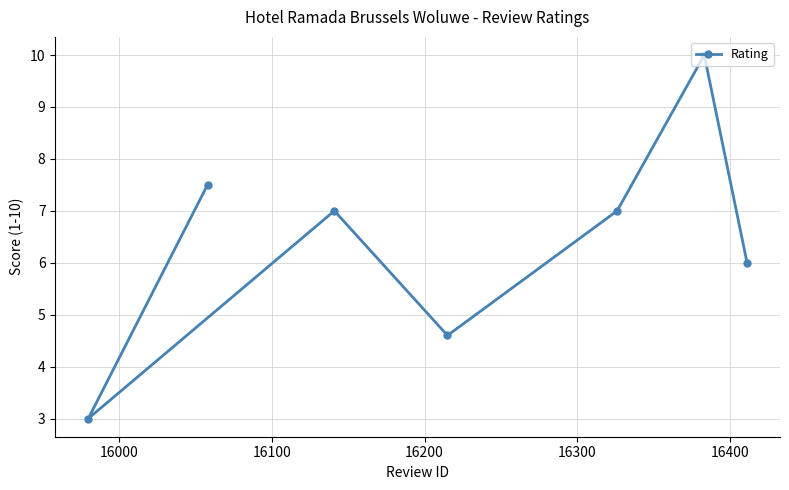

How many points are higher than both their immediate neighbors (excluding endpoints)?

2